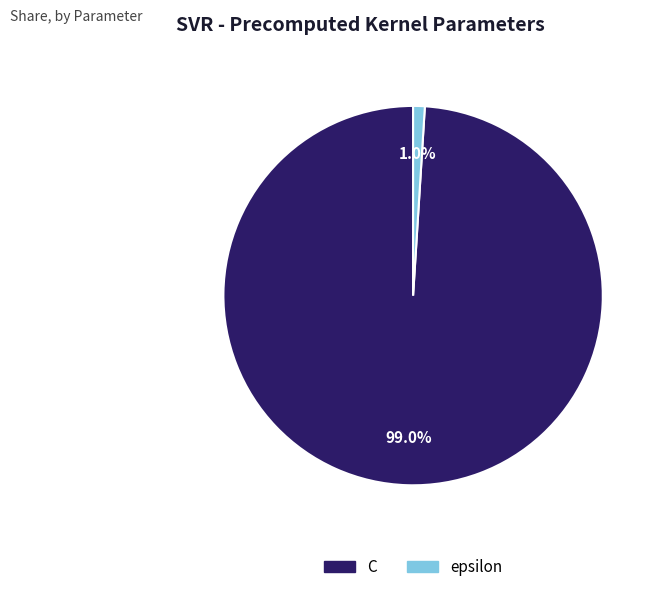

Does C account for over 50% of the chart?

Yes